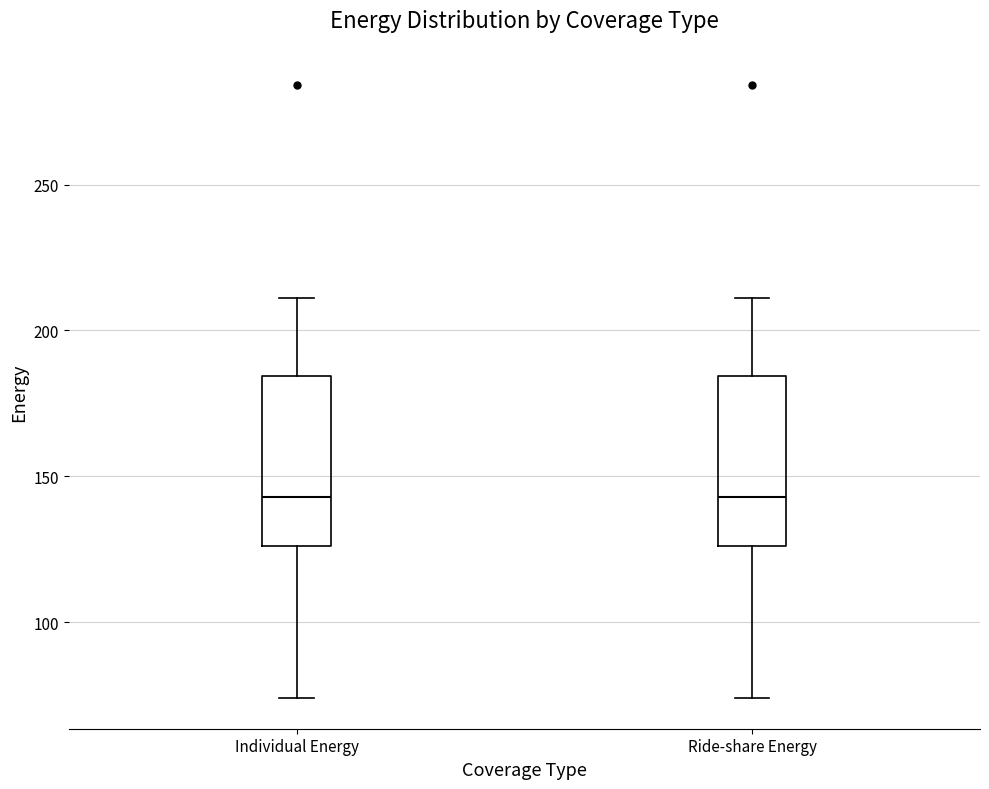

Reading left to right, read every box against the y-axis: the position of its median line, the range the box covers, and the ends of its whiskers. The values are not printed on the chart, so give them approximately, as read against the axis.

Individual Energy: median 145, box 125 to 185, whiskers 75 to 210
Ride-share Energy: median 145, box 125 to 185, whiskers 75 to 210